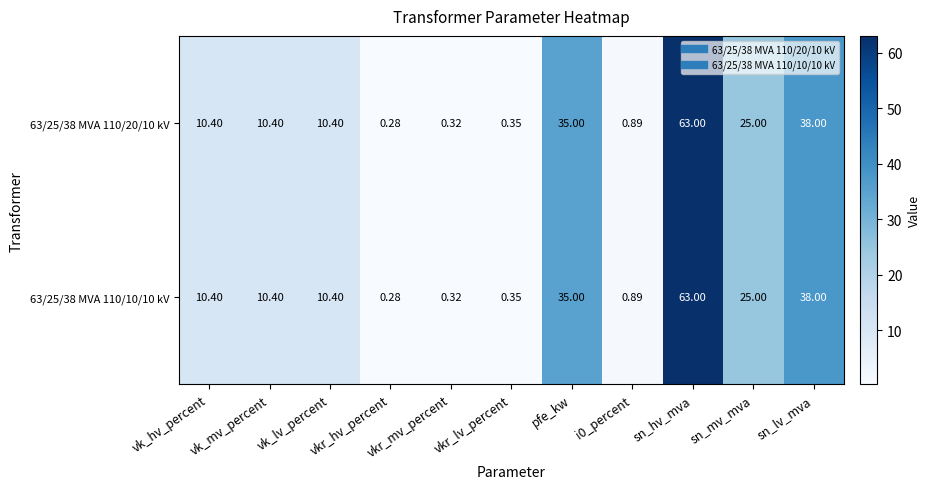

At which label does 63/25/38 MVA 110/20/10 kV reach its peak?

sn_hv_mva